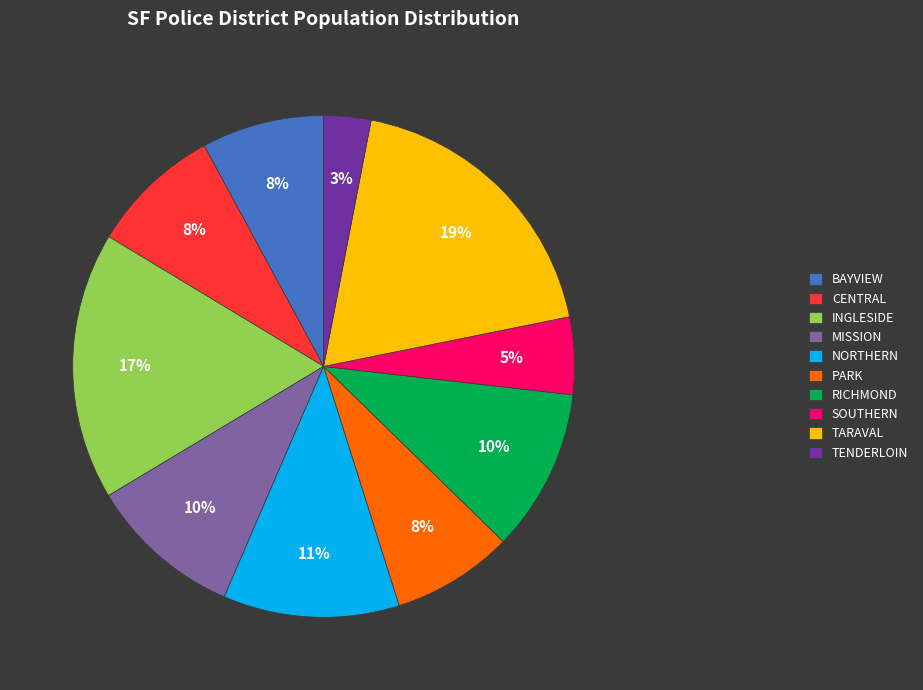

To the nearest percent, what is the average slice percentage?

10%